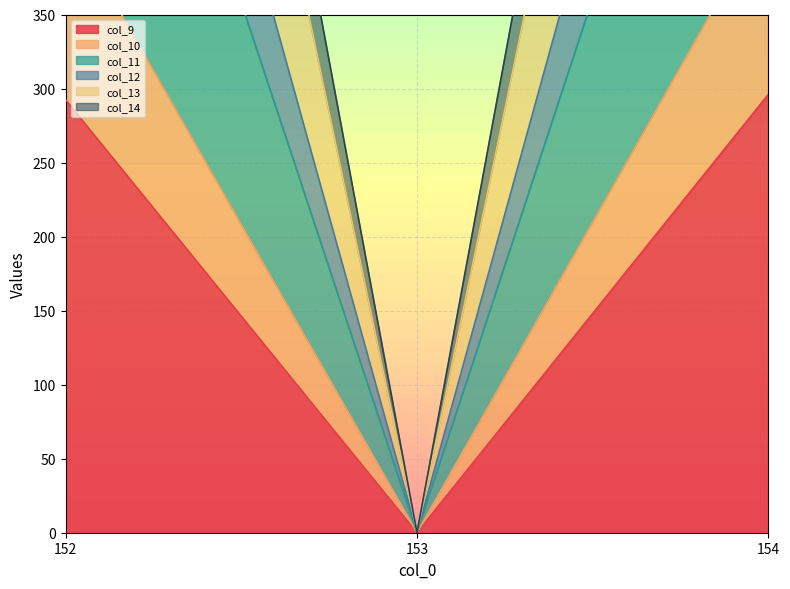

Which category has the lowest value in the col_9 series?

153